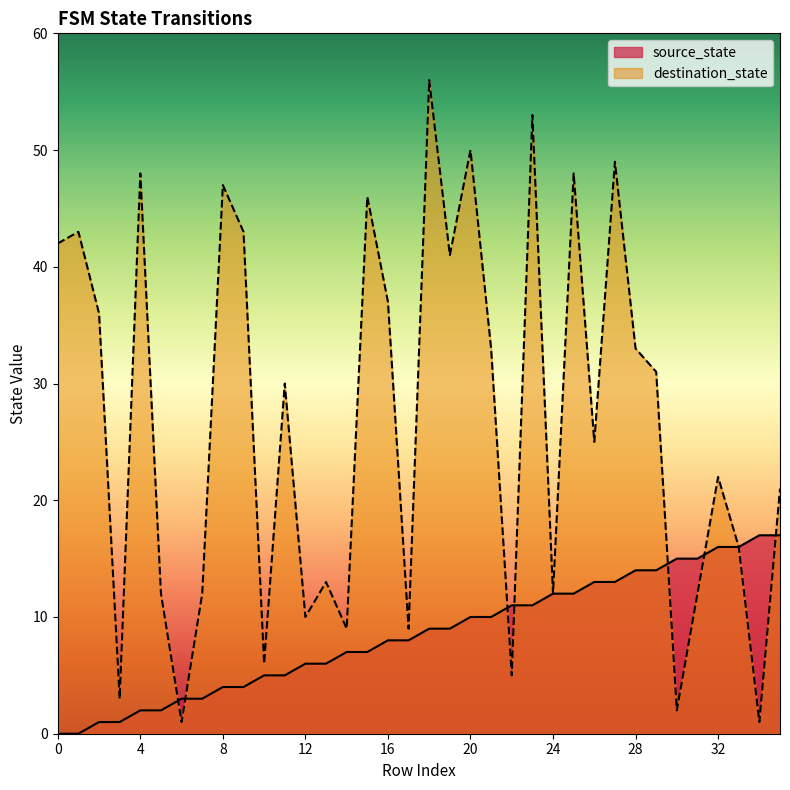

List the labels in order of destination_state value, largest first.

18, 23, 20, 27, 4, 25, 8, 15, 1, 9, 0, 19, 16, 2, 21, 28, 29, 11, 26, 32, 35, 33, 13, 5, 7, 24, 31, 12, 14, 17, 10, 22, 3, 30, 6, 34